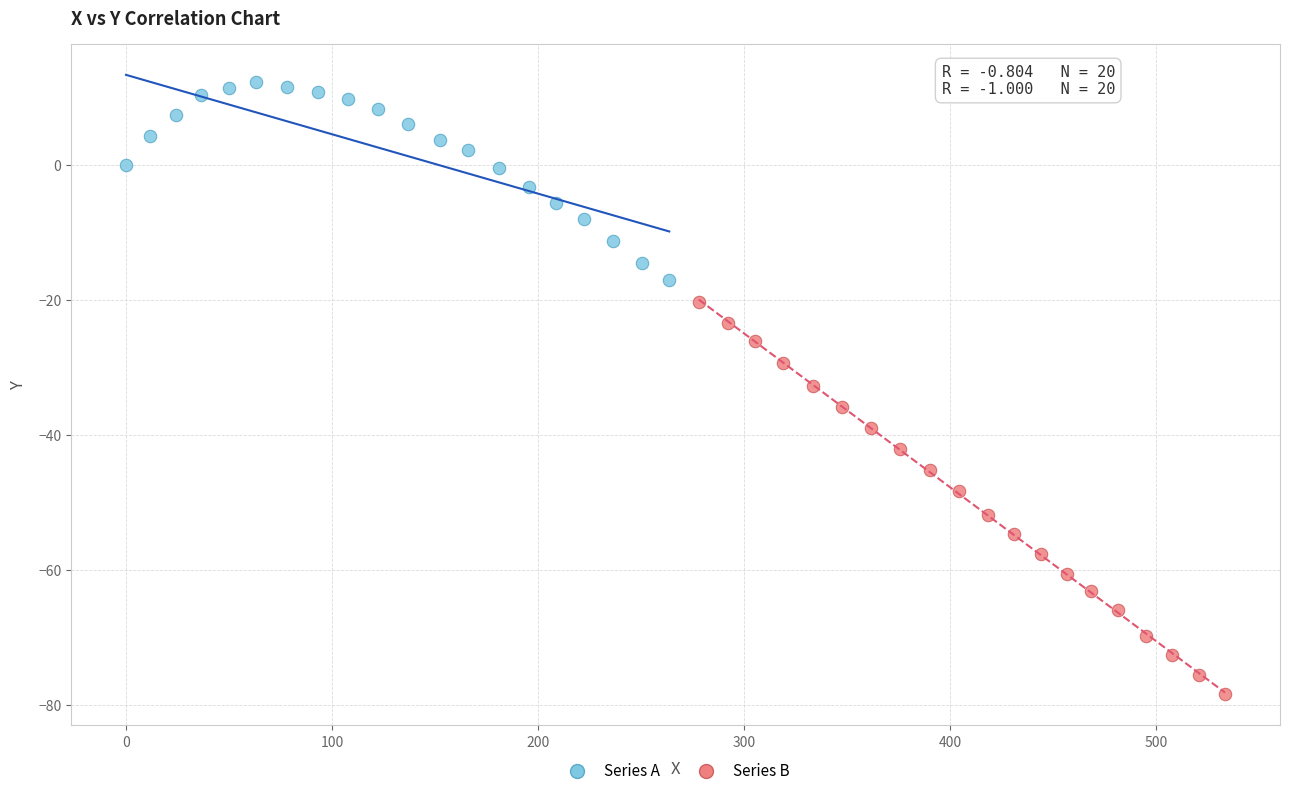

Which series has the widest spread of Y values?

Series B